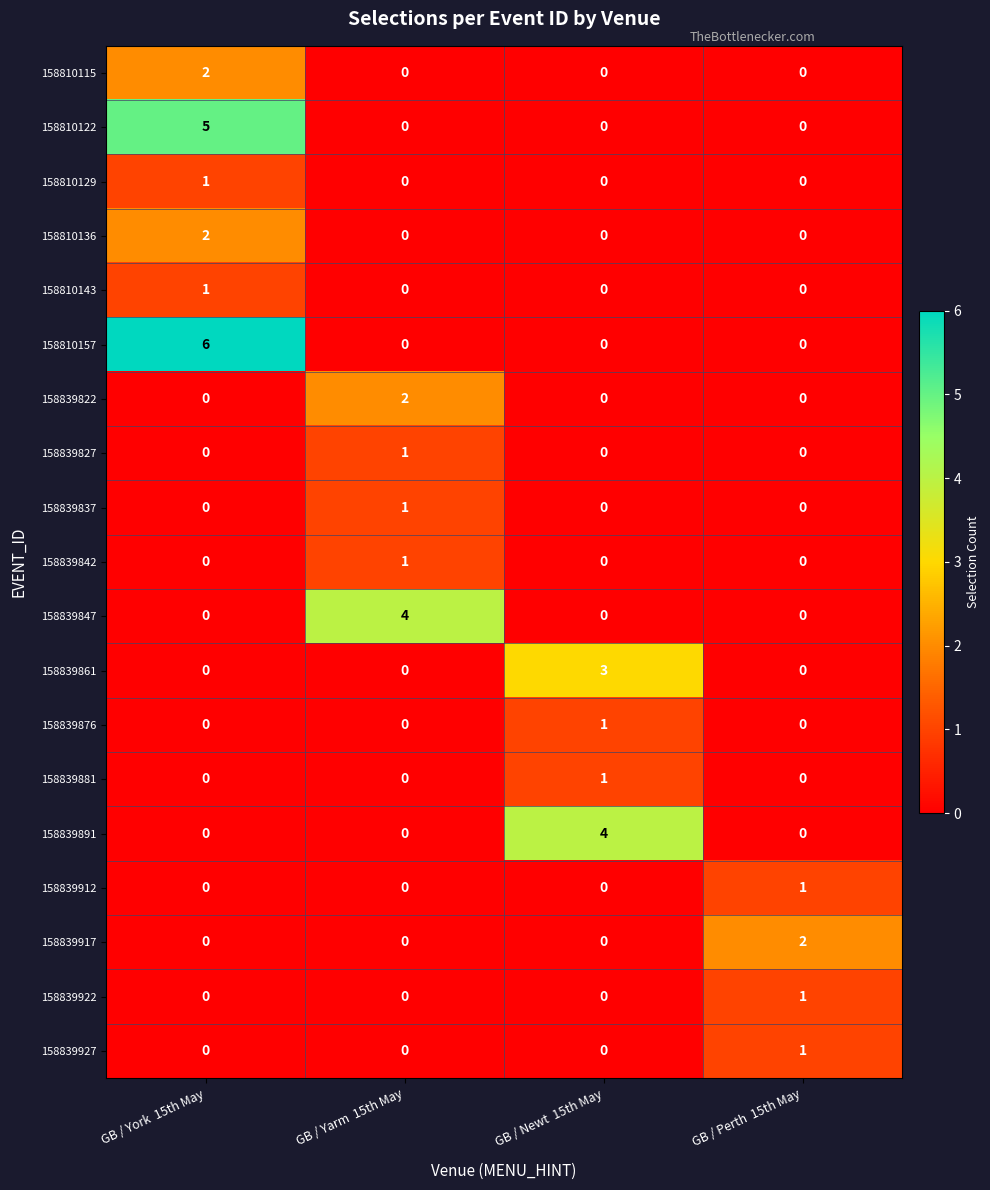

Which series has the widest spread of values?

158810157